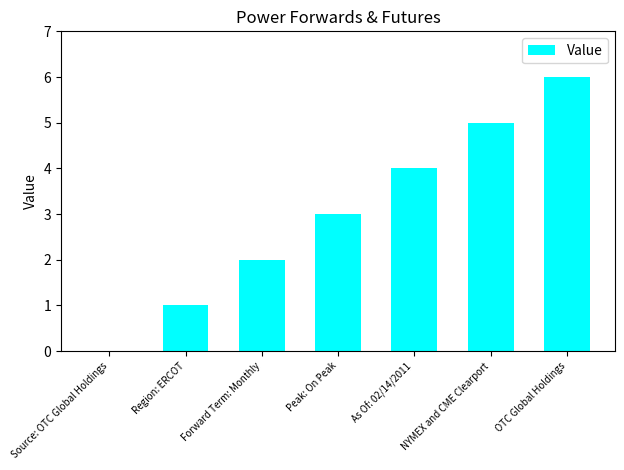

What is the average value?

3